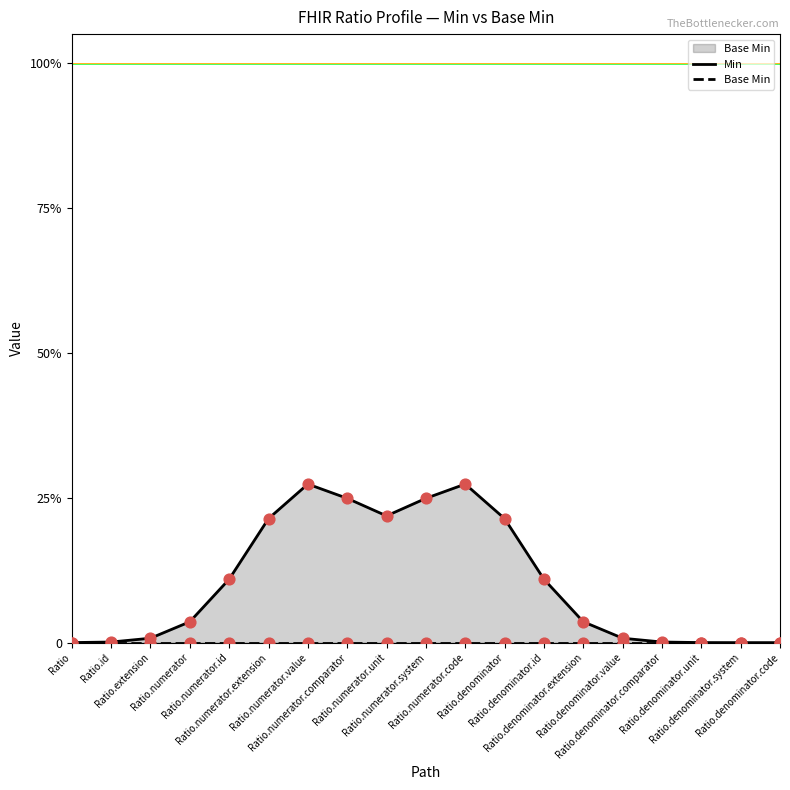

At which category is the sum across all series the highest?

Ratio.numerator.value